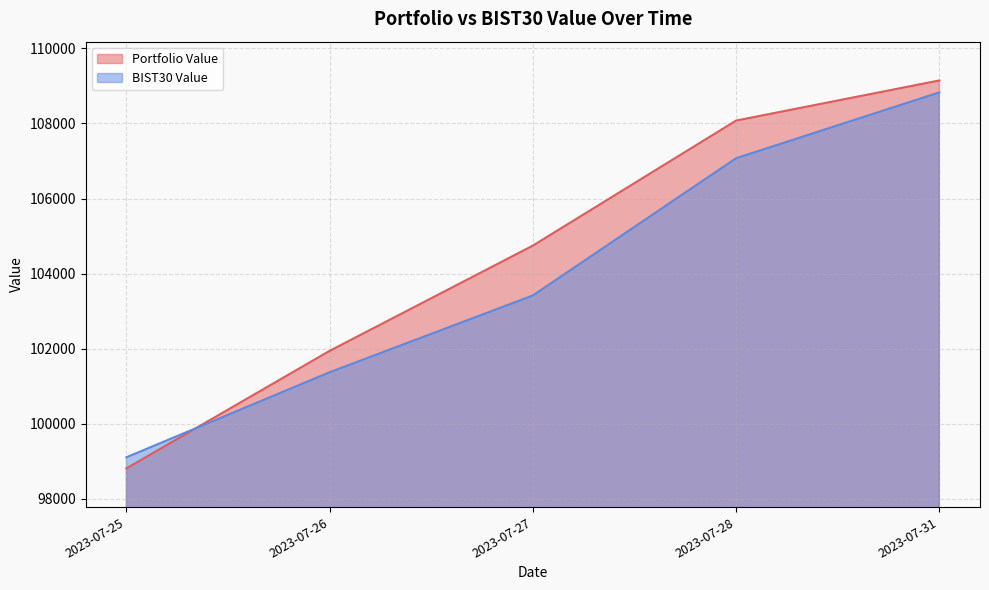

True or false: Portfolio Value has more than 1 points higher than both neighbors.

False